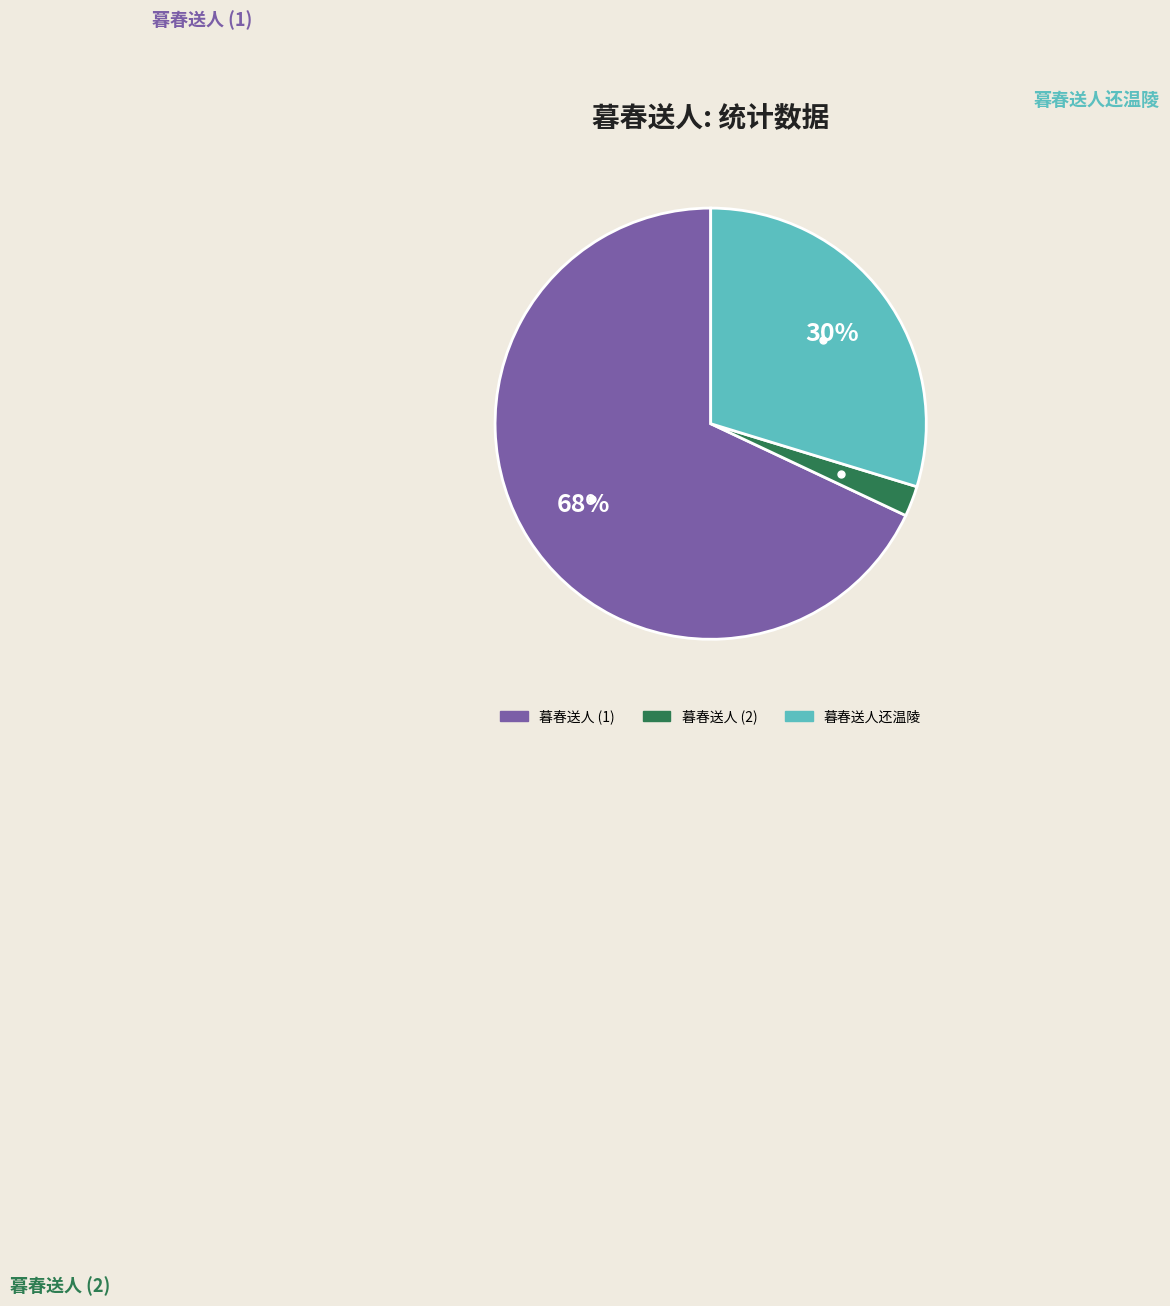

Is there a majority slice in this chart?

Yes